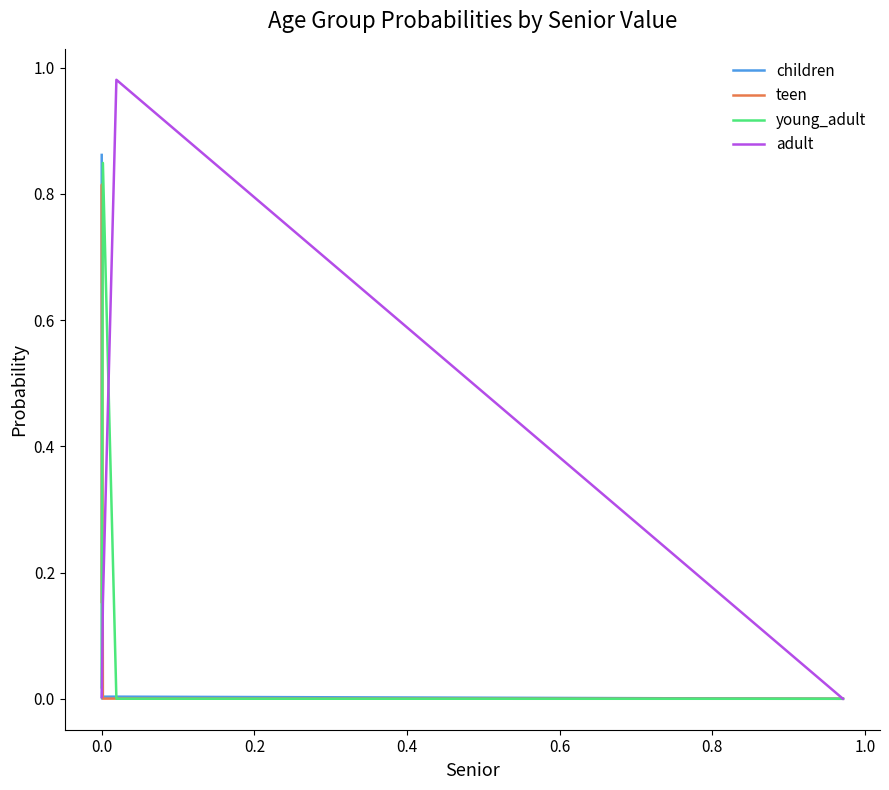

Which series has the widest spread of values?

adult